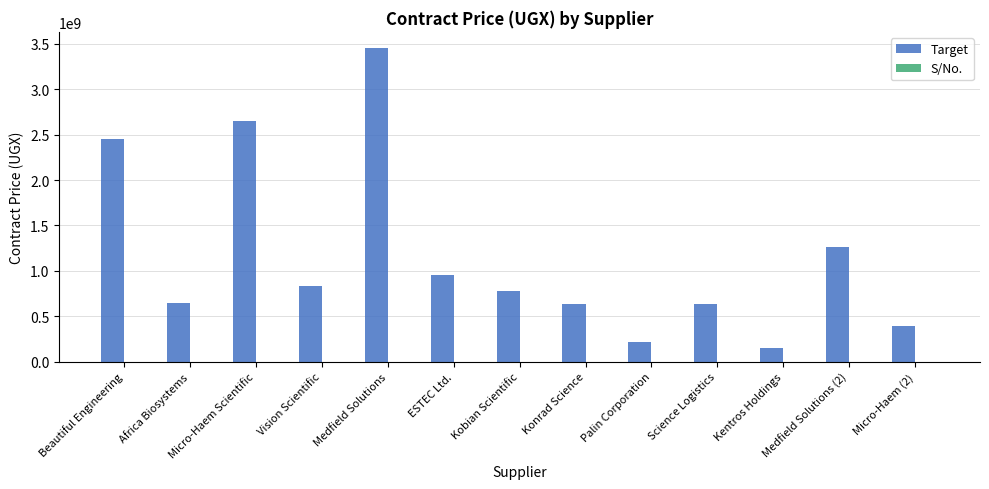

How many groups of bars are there?

13